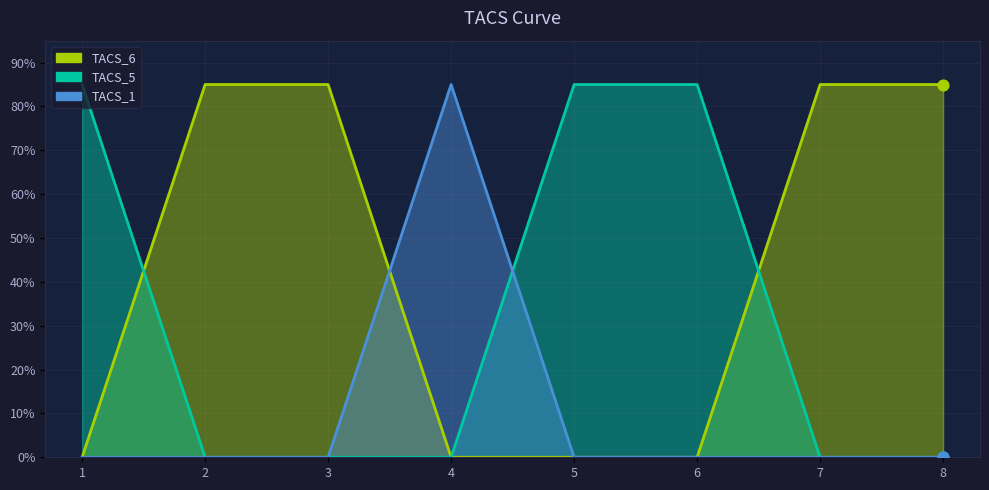

Which series has the widest spread of Y values?

TACS_6